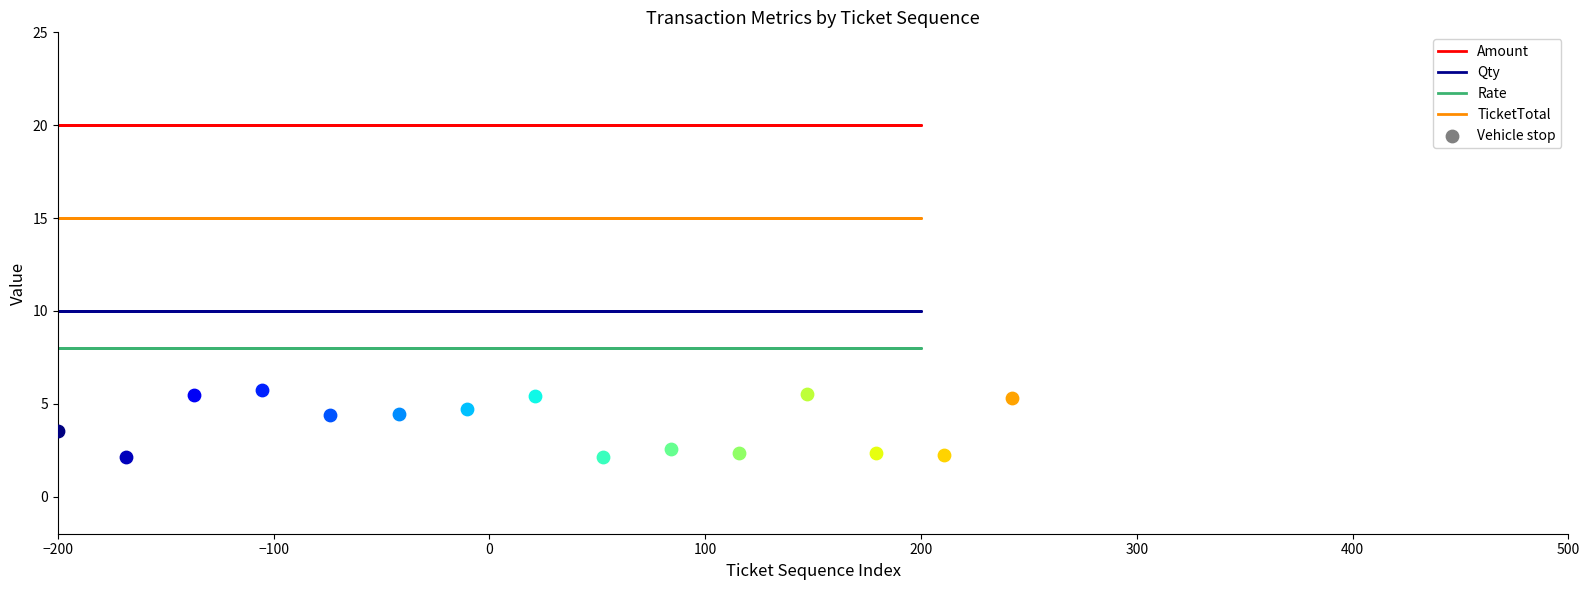

At which category is the sum across all series the highest?

−200